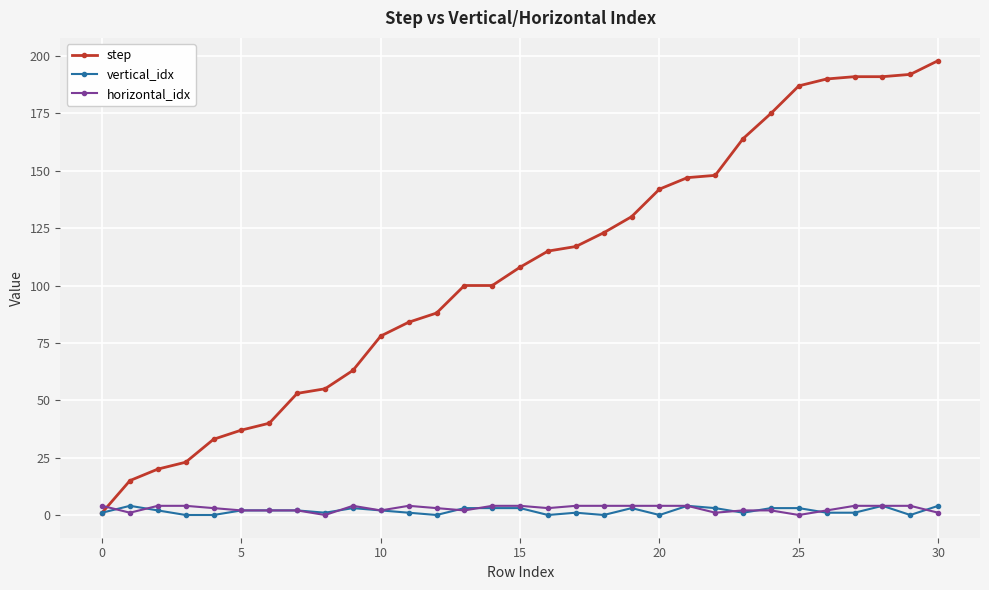

Which series has the largest range (max minus min)?

step